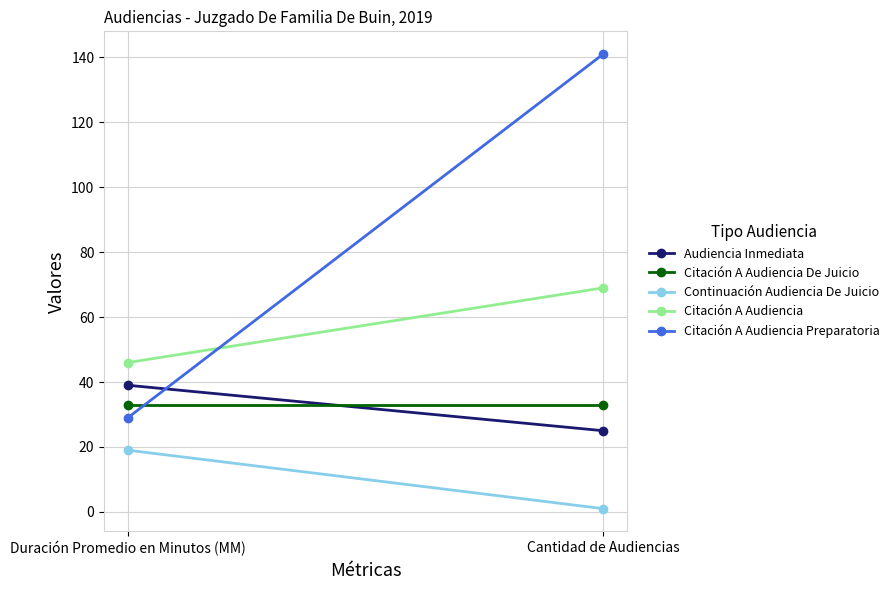

The value of Citación A Audiencia Preparatoria at Duración Promedio en Minutos (MM) is 29. True or false?

True